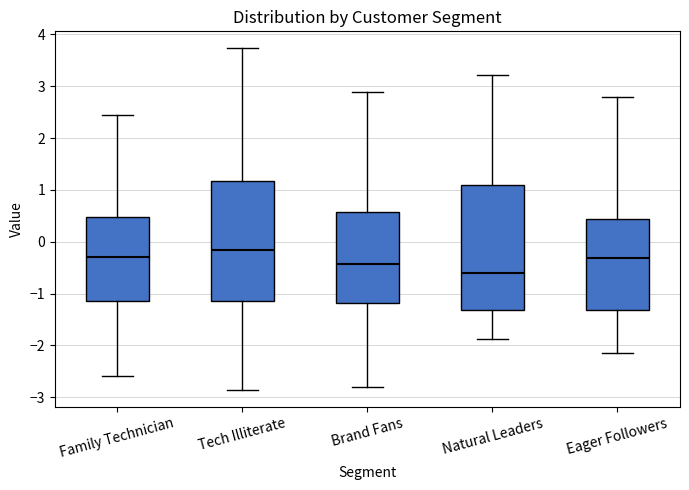

Comparing the boxes themselves (not the whiskers), which one is the tallest?

Natural Leaders